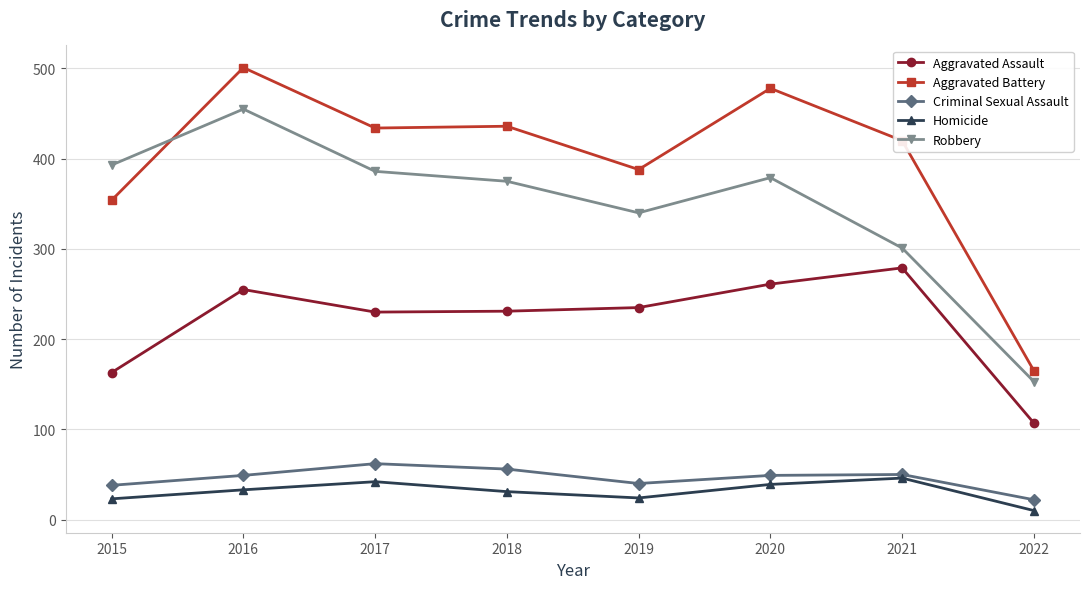

What is the value of the Robbery point at the 2nd from the left?

455